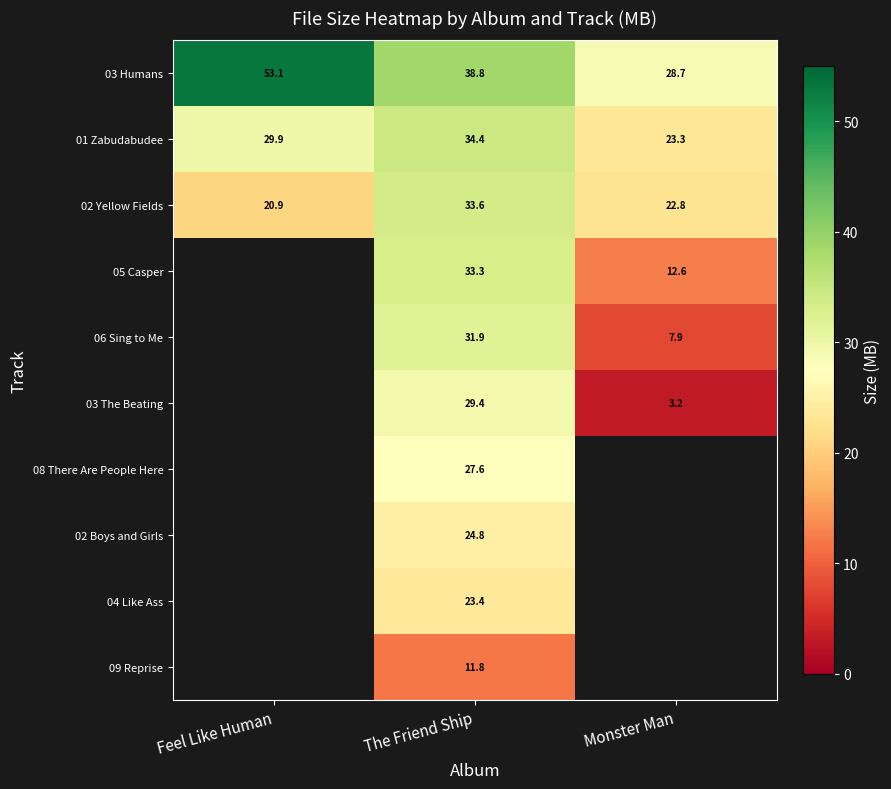

What is the total value across all series at The Friend Ship?

289.0